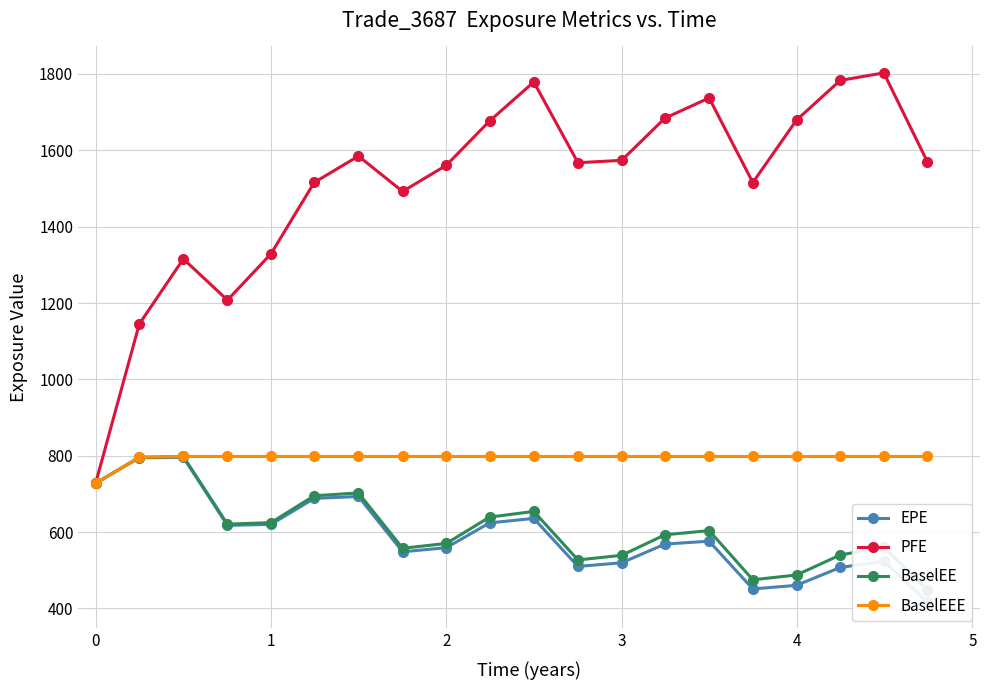

What are all the series names shown in the legend?

EPE, PFE, BaselEE, BaselEEE